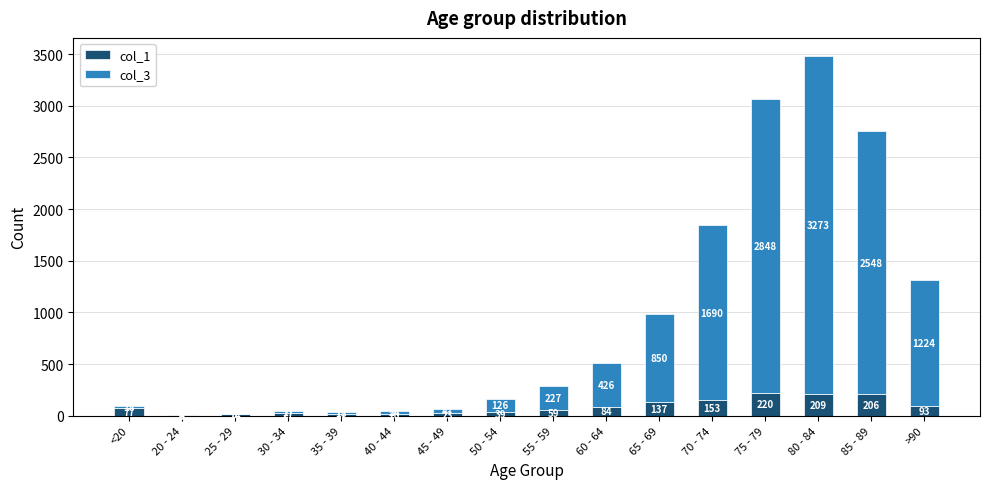

What is the sum of the col_1 values at 25 - 29 and 75 - 79?

234